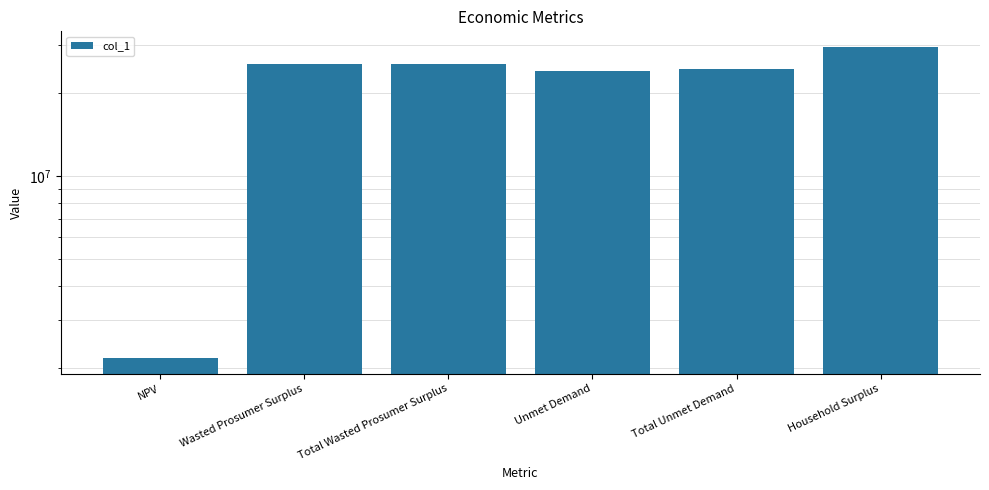

What is the sum of the values at NPV and Total Wasted Prosumer Surplus?

27659415.0